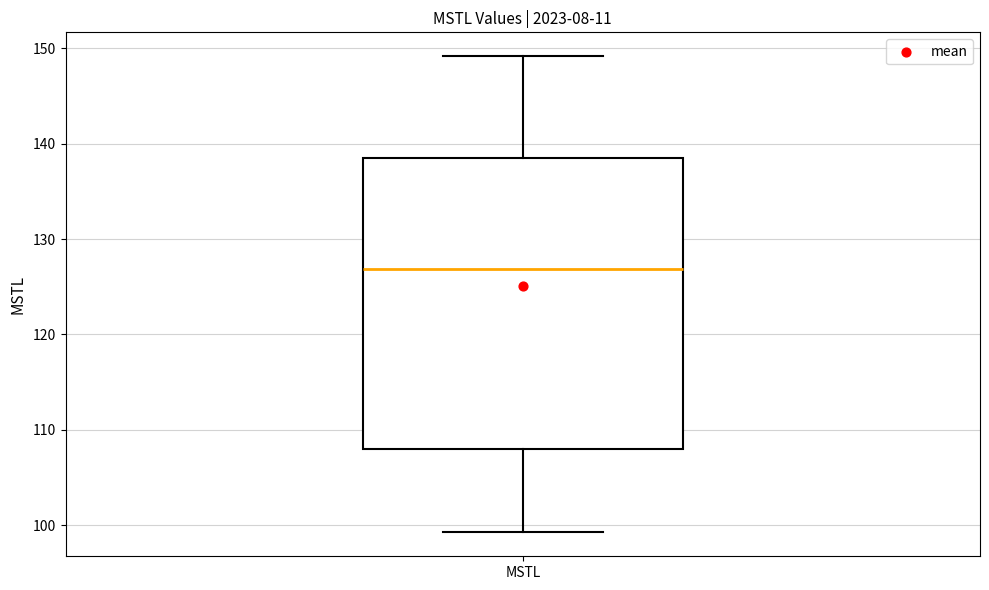

Where does the upper whisker of the box for MSTL end on the y-axis? The values are not printed on the chart, so give them approximately, as read against the axis.

149